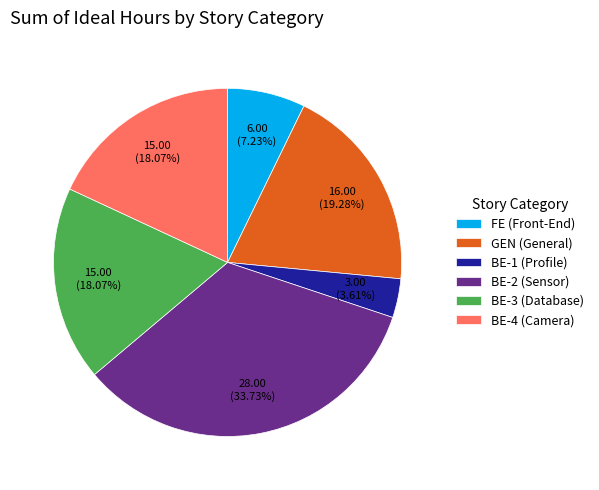

Which has a higher value, BE-3 (Database) or FE (Front-End)?

BE-3 (Database)